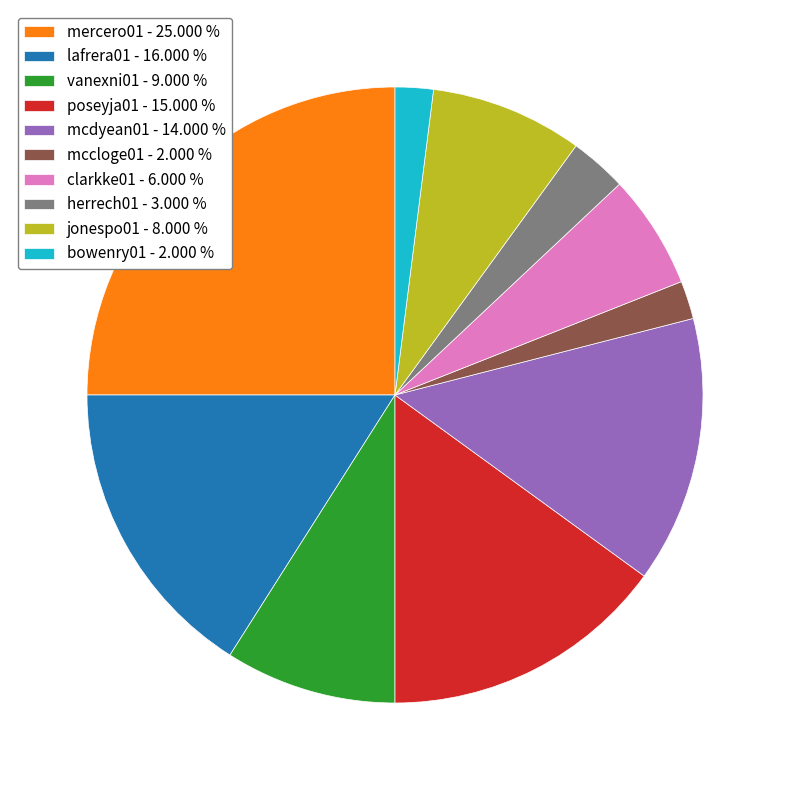

Count the number of slices in the pie.

10